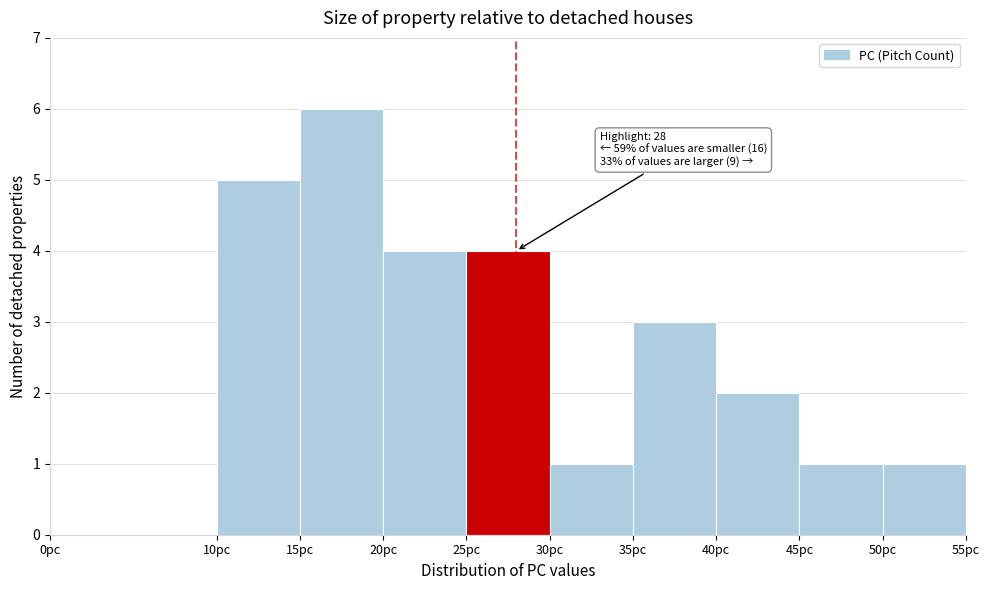

Which range on the x-axis has the tallest bar?

15 to 20